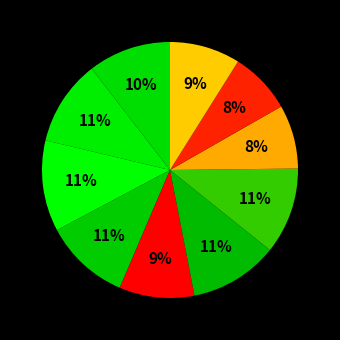

Rank the categories by value from highest to lowest.

Fold 3, Fold 6, Fold 7, Fold 2, Fold 4, Fold 1, Fold 5, Fold 10, Fold 8, Fold 9